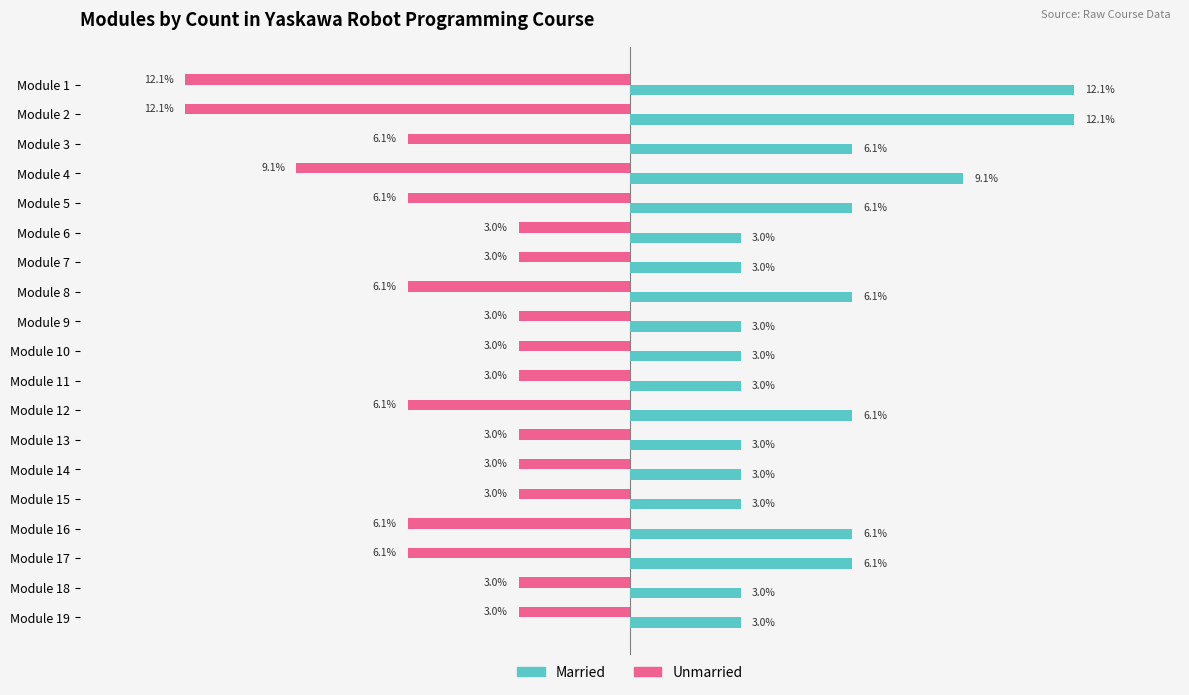

Is the value of Unmarried at Module 8 greater than the value of Married at Module 15?

No